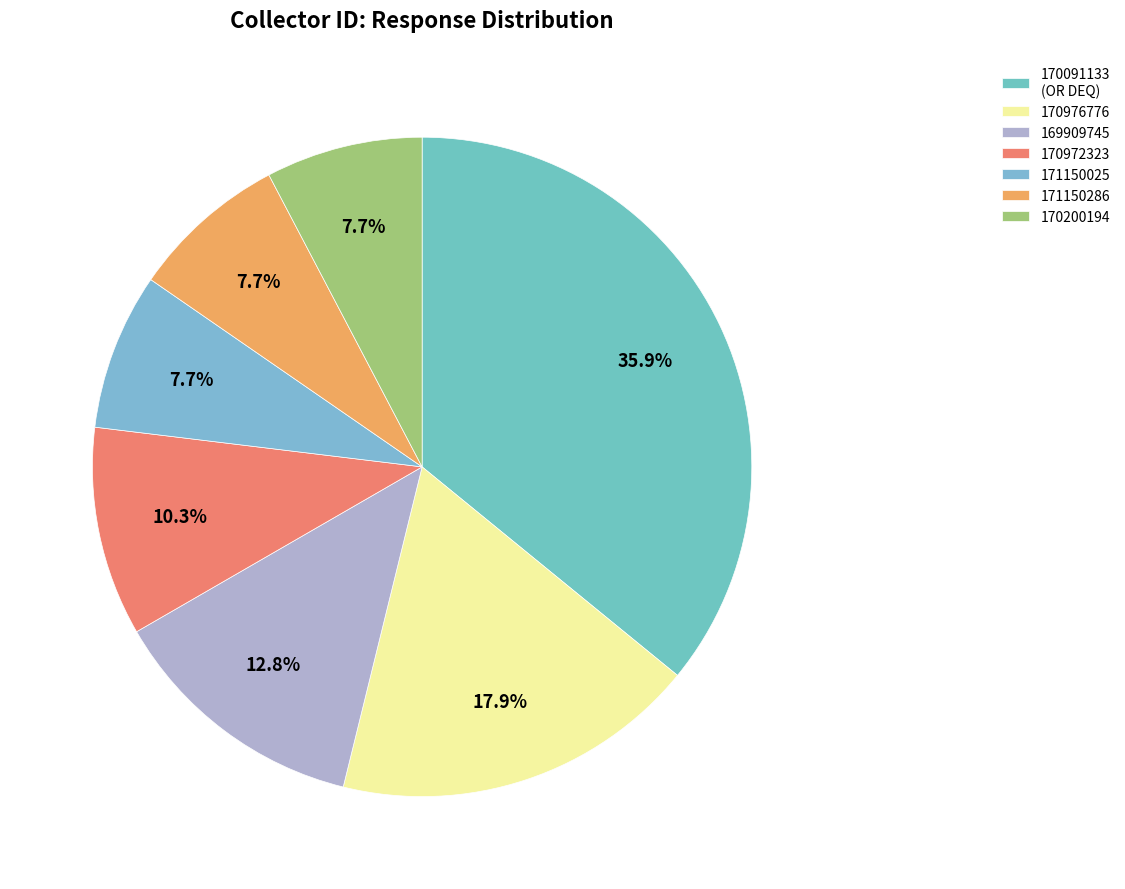

Combined, do 170976776 and 171150025 account for over 50%?

No